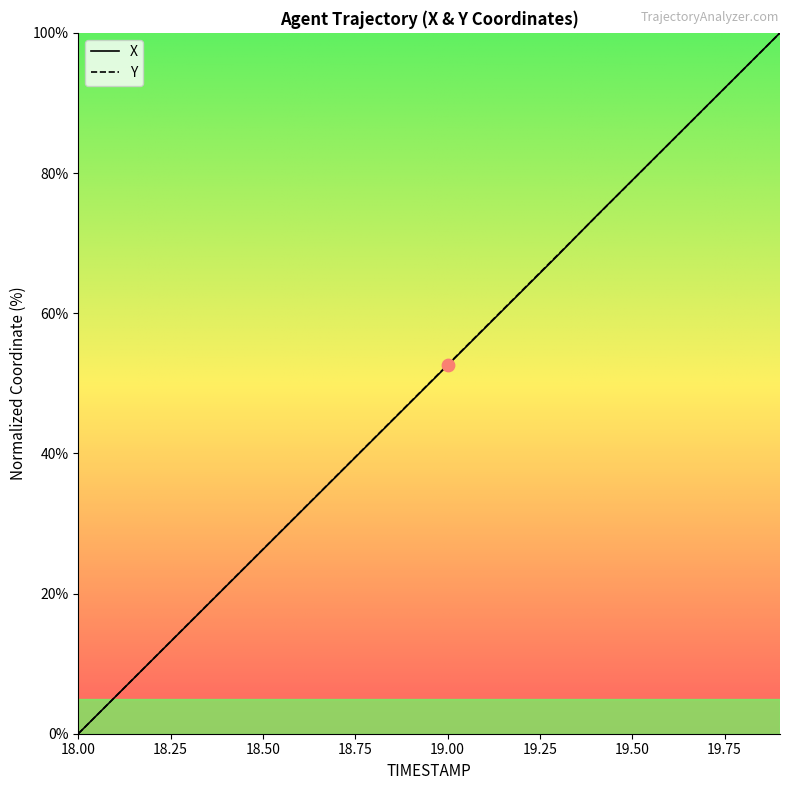

What is the greatest value displayed?

100.0